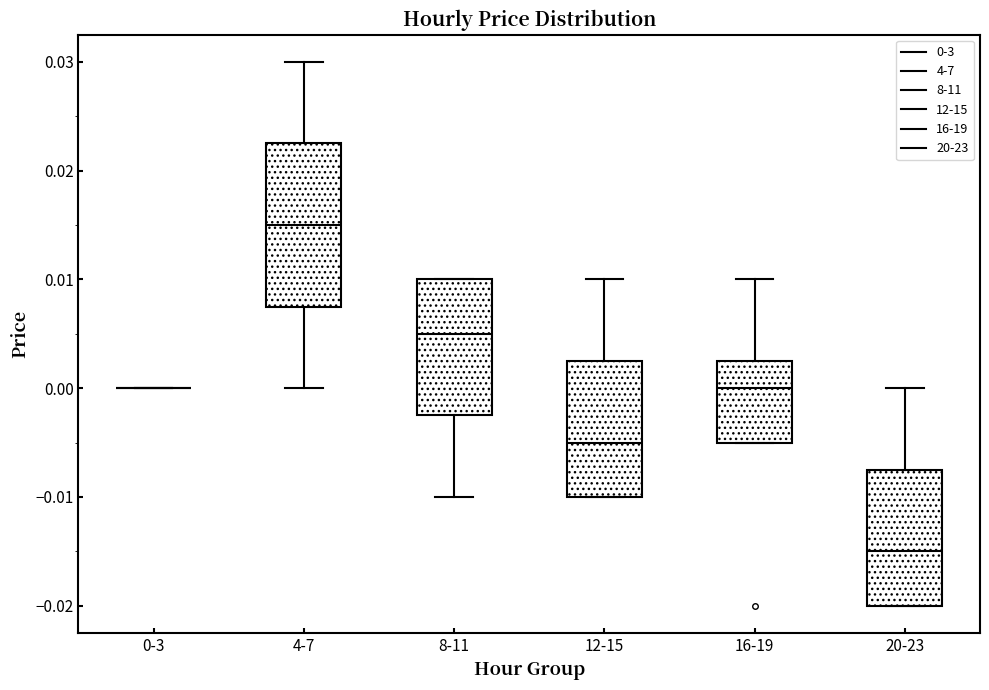

Reading left to right, read every box against the y-axis: the position of its median line, the range the box covers, and the ends of its whiskers. The values are not printed on the chart, so give them approximately, as read against the axis.

0-3: box collapsed to a line at 0.000, whiskers 0.000 to 0.000
4-7: median 0.015, box 0.008 to 0.023, whiskers 0.000 to 0.030
8-11: median 0.005, box -0.002 to 0.010, whiskers -0.010 to 0.010
12-15: median -0.005, box -0.010 to 0.003, whiskers -0.010 to 0.010
16-19: median 0.000, box -0.005 to 0.003, whiskers -0.005 to 0.010
20-23: median -0.015, box -0.020 to -0.007, whiskers -0.020 to 0.000